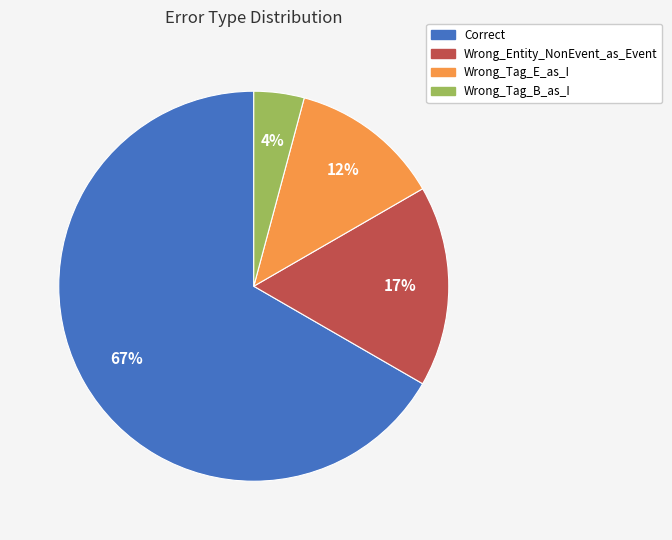

Count the number of slices in the pie.

4